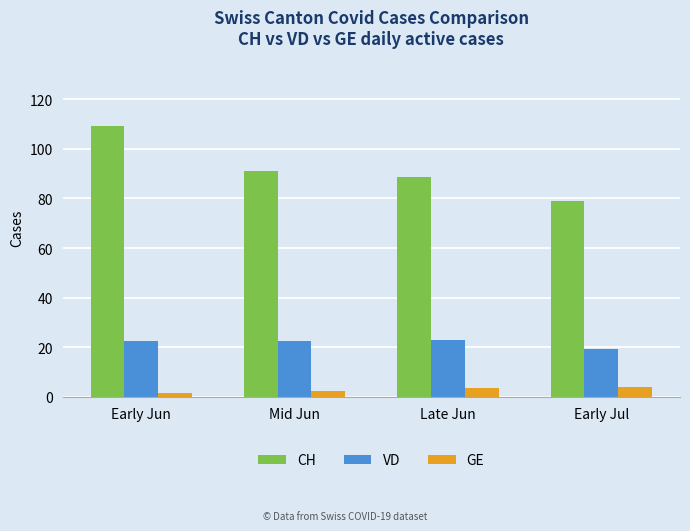

At how many categories does at least one series exceed 62?

4